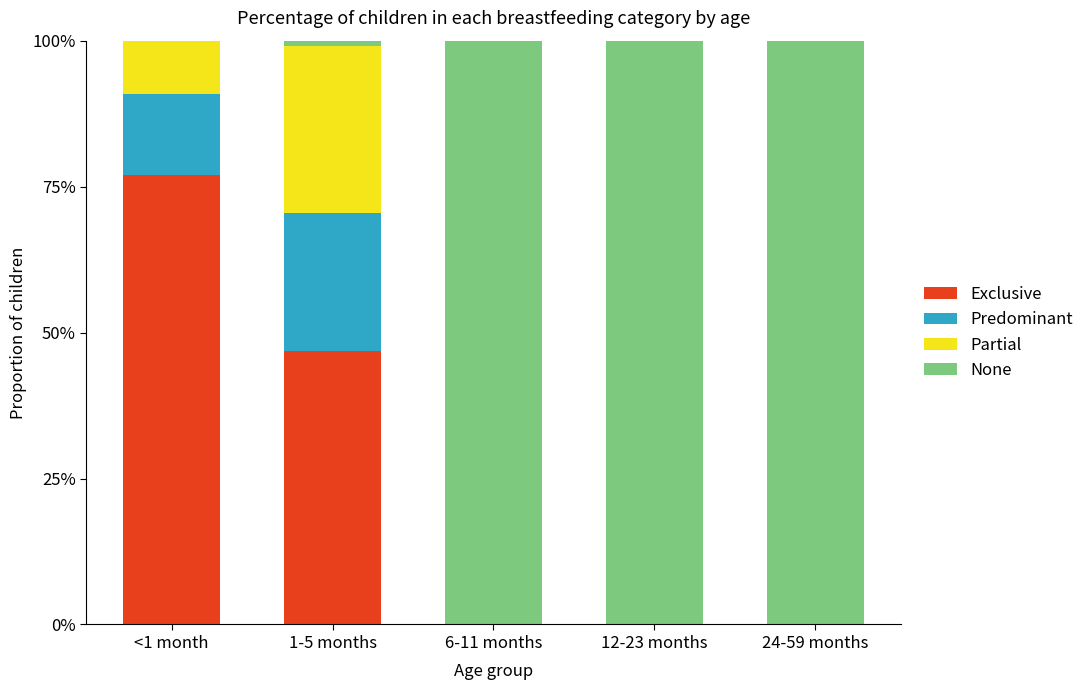

List the labels in order of Exclusive value, largest first.

<1 month, 1-5 months, 6-11 months, 12-23 months, 24-59 months